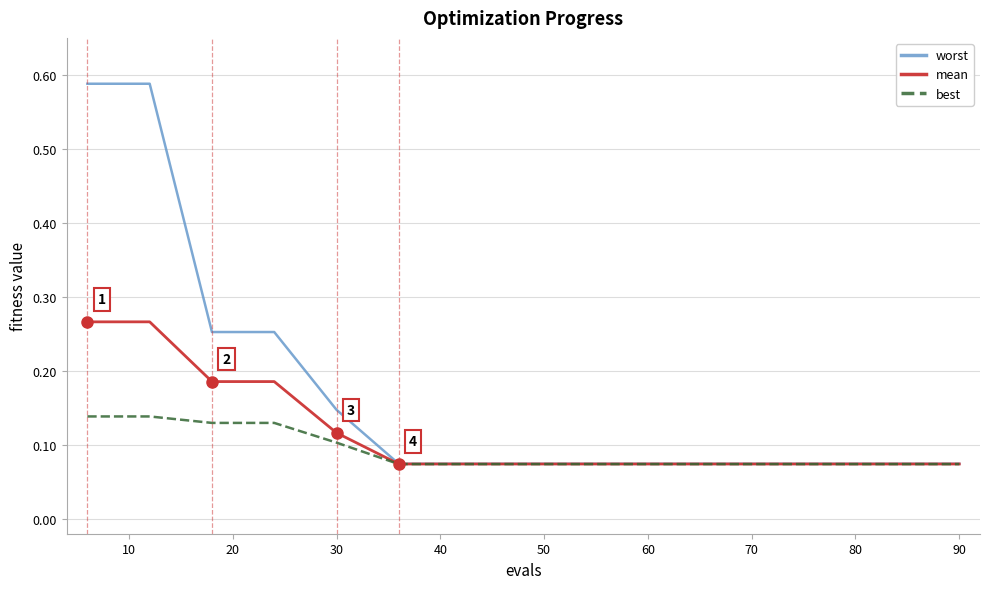

How many lines are shown in the chart?

3